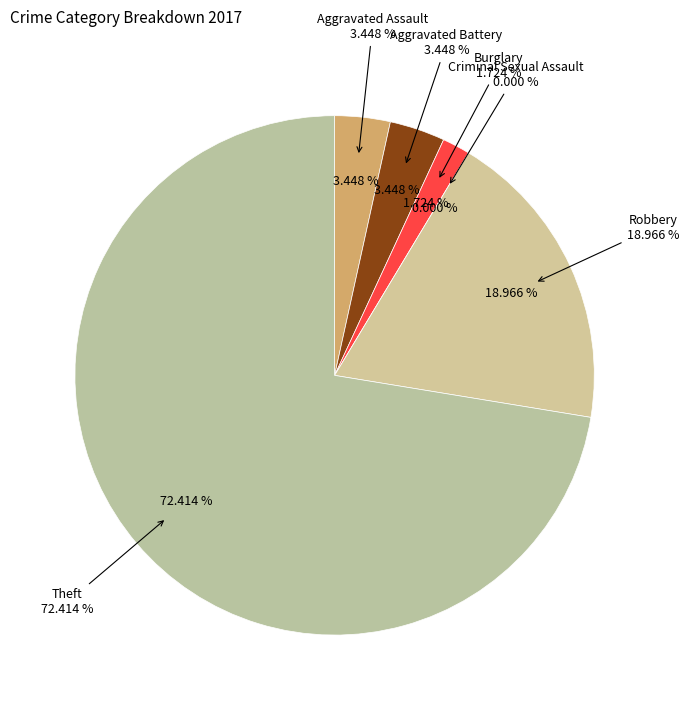

Between Aggravated Battery and Burglary, which is larger?

Aggravated Battery